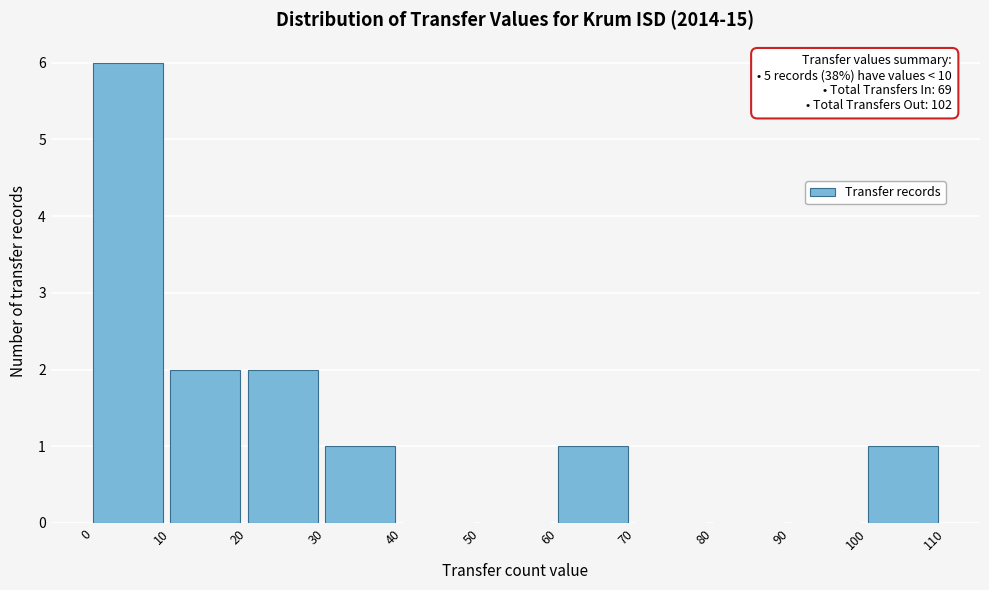

Over which range of the x-axis is the bar tallest?

0 to 10